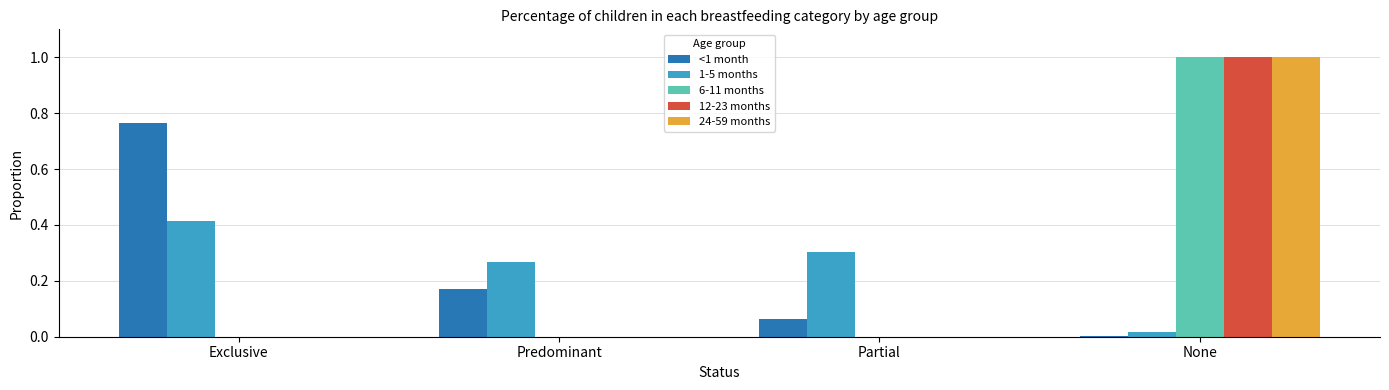

The value of 24-59 months at Exclusive is 0.0. True or false?

True